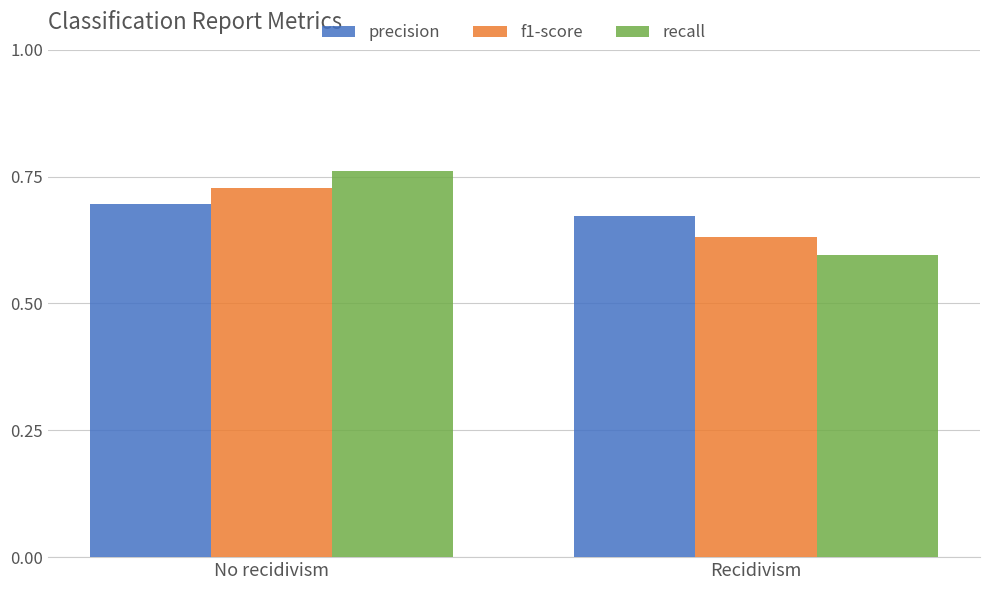

The f1-score series shows 0.3 at No recidivism. True or false?

False